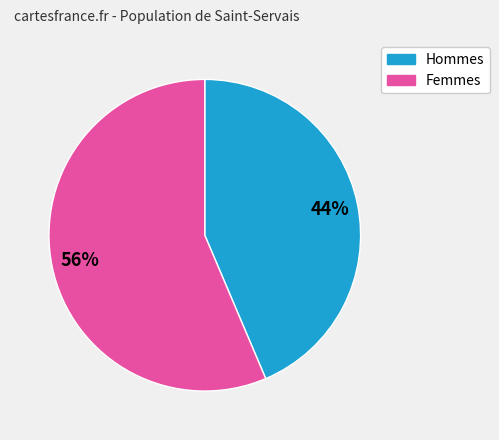

To the nearest percent, what is the average slice percentage?

50%